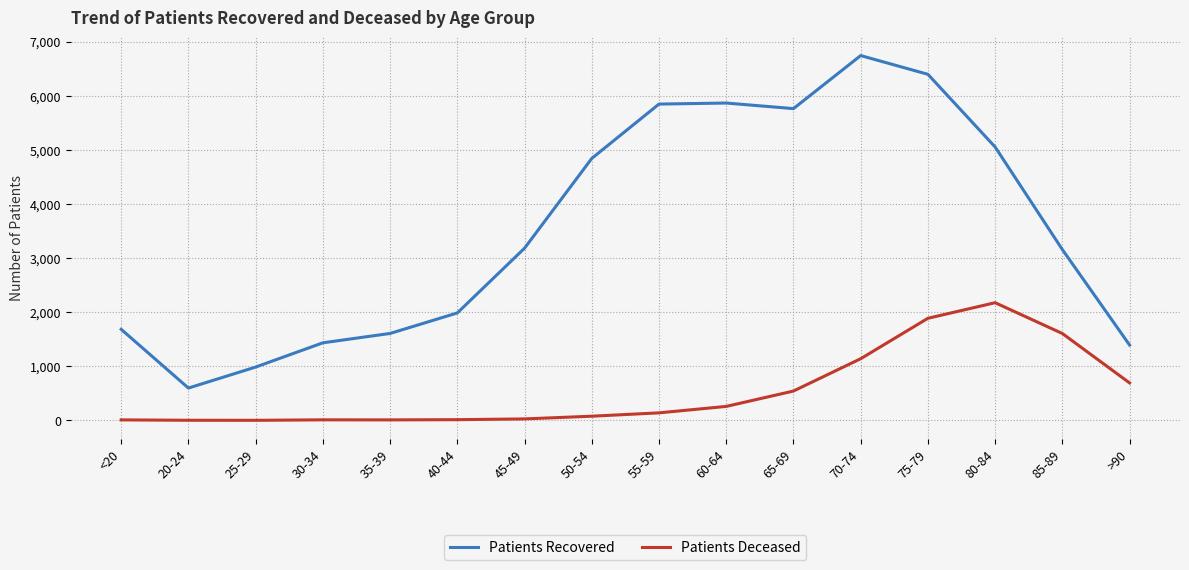

In Patients Deceased, how many points are higher than both neighbors (excluding endpoints)?

2